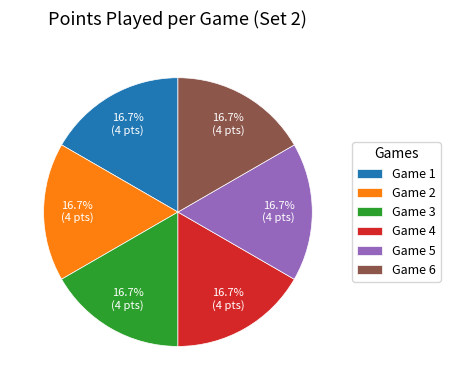

The Game 5 slice represents 30% of the pie. True or false?

False